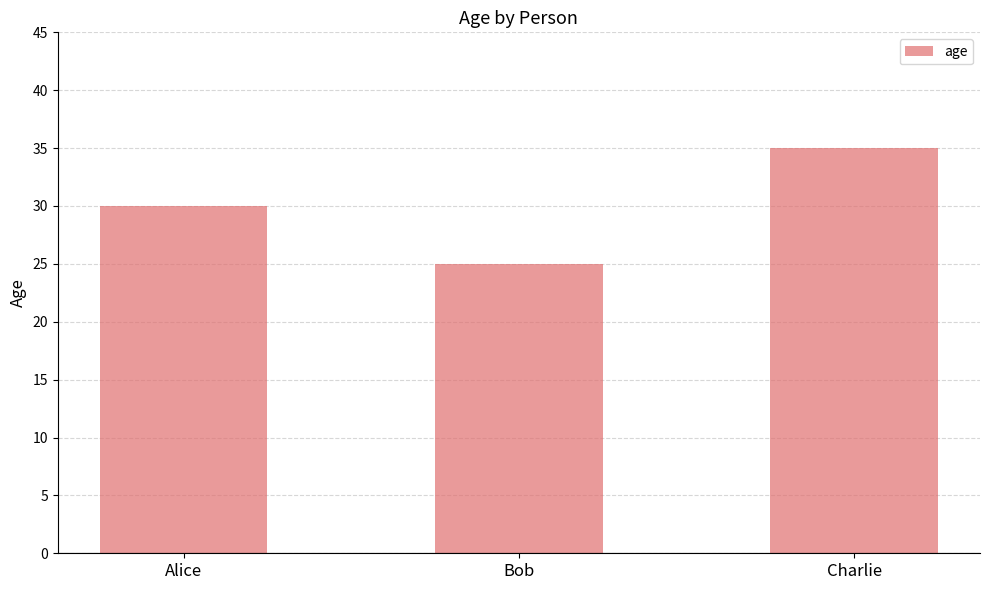

How many bars are there in total?

3